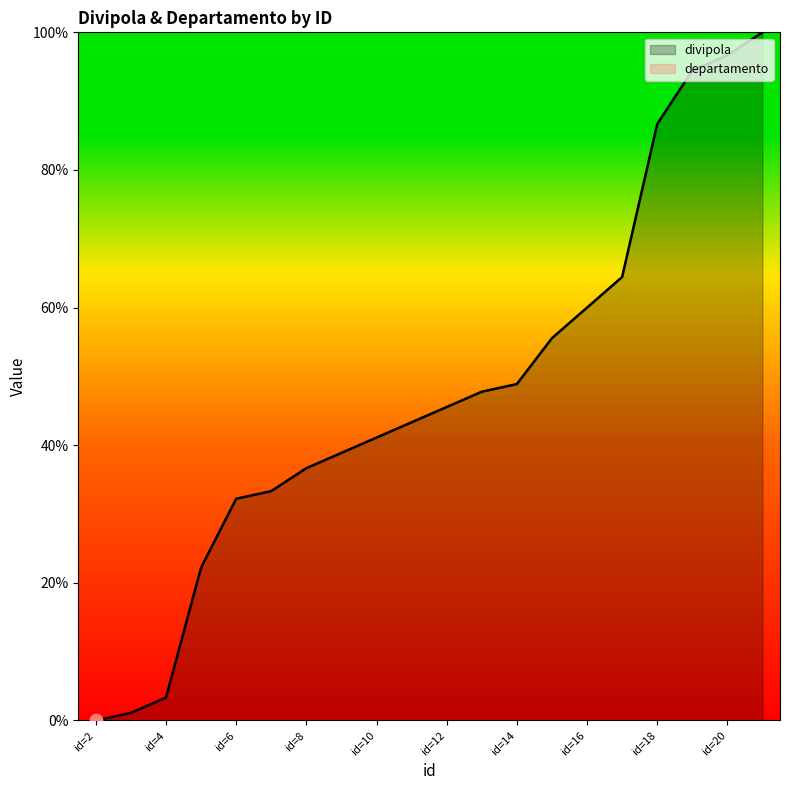

Approximately how many times larger is the value at 21 compared to 7?

3.0